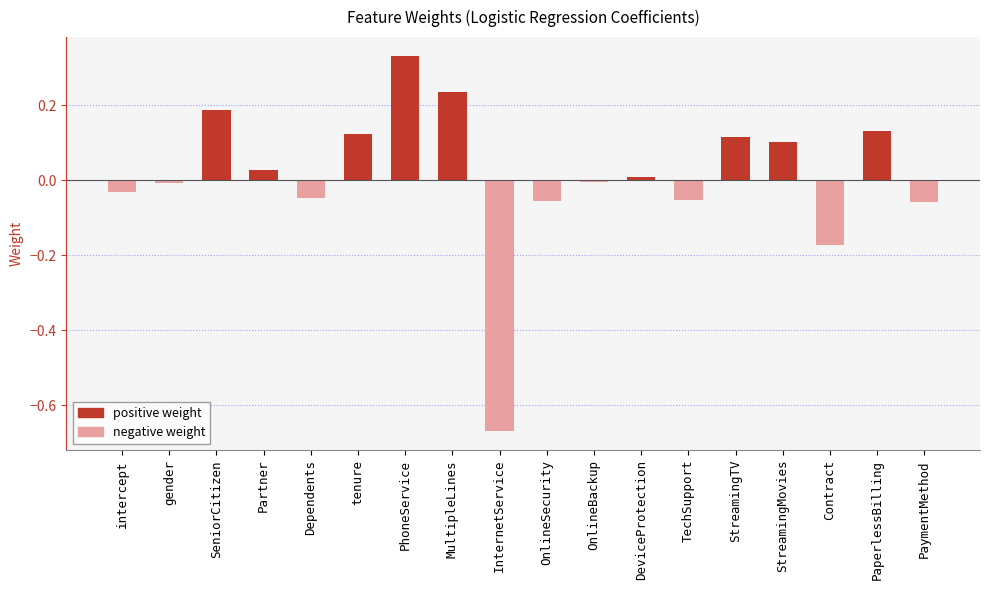

What is the label of the 17th bar from the left?

PaperlessBilling